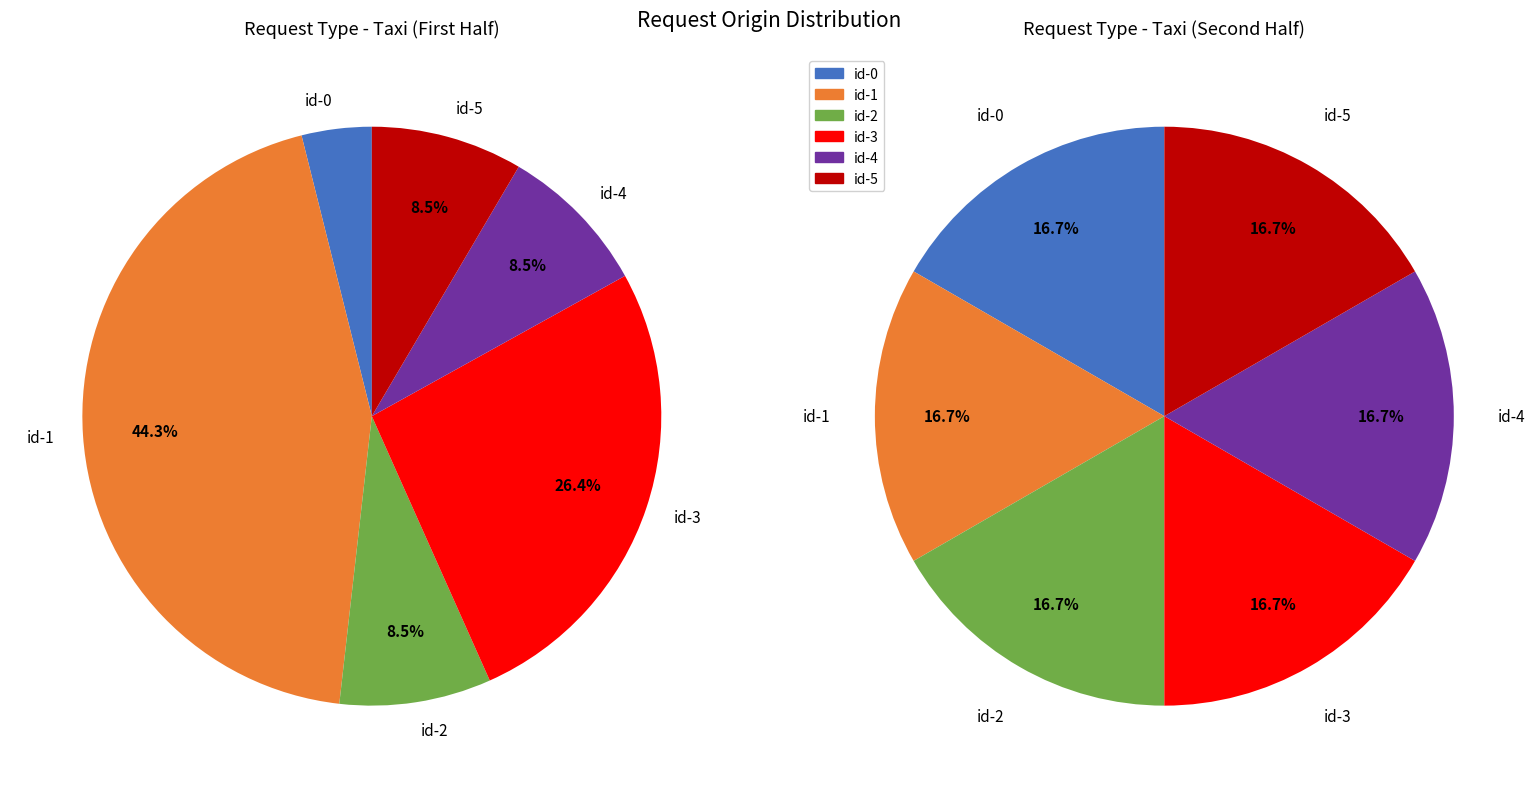

Is it true that id-0 is 4% of the pie?

True